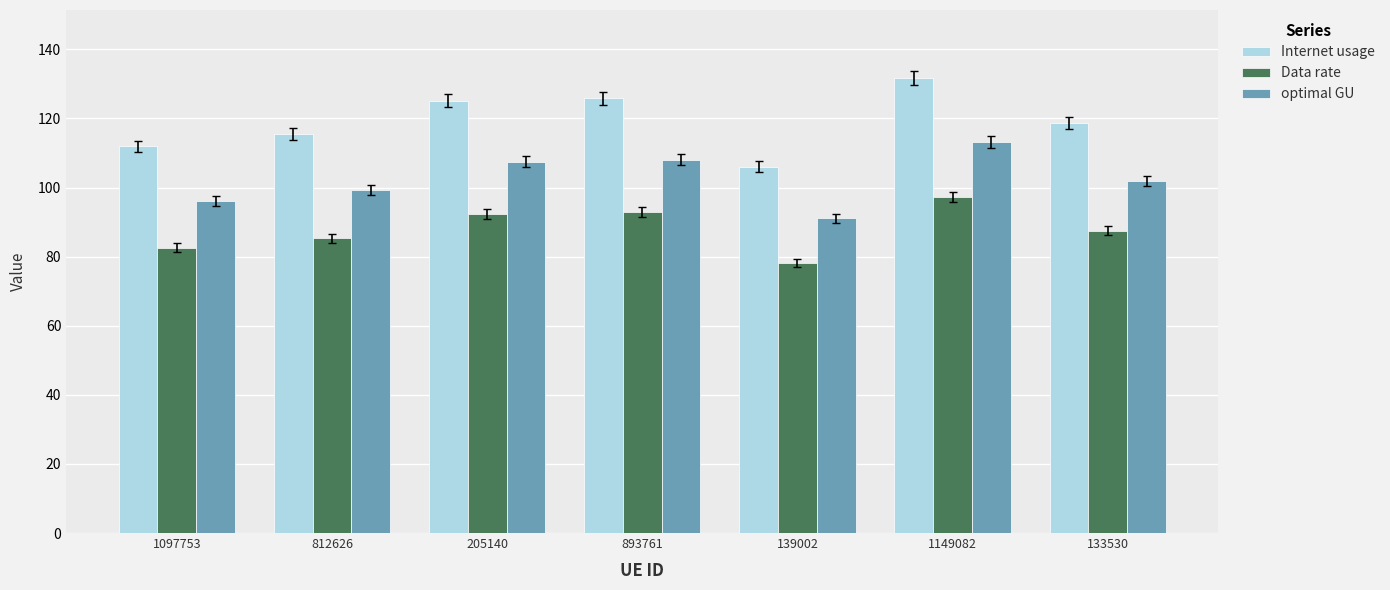

What is the average value of the Internet usage series?

119.2